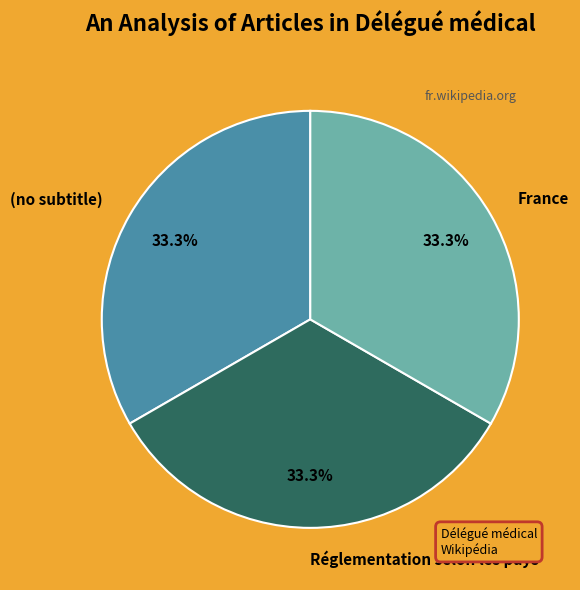

What percentage is NOT represented by Réglementation selon les pays?

66.7%